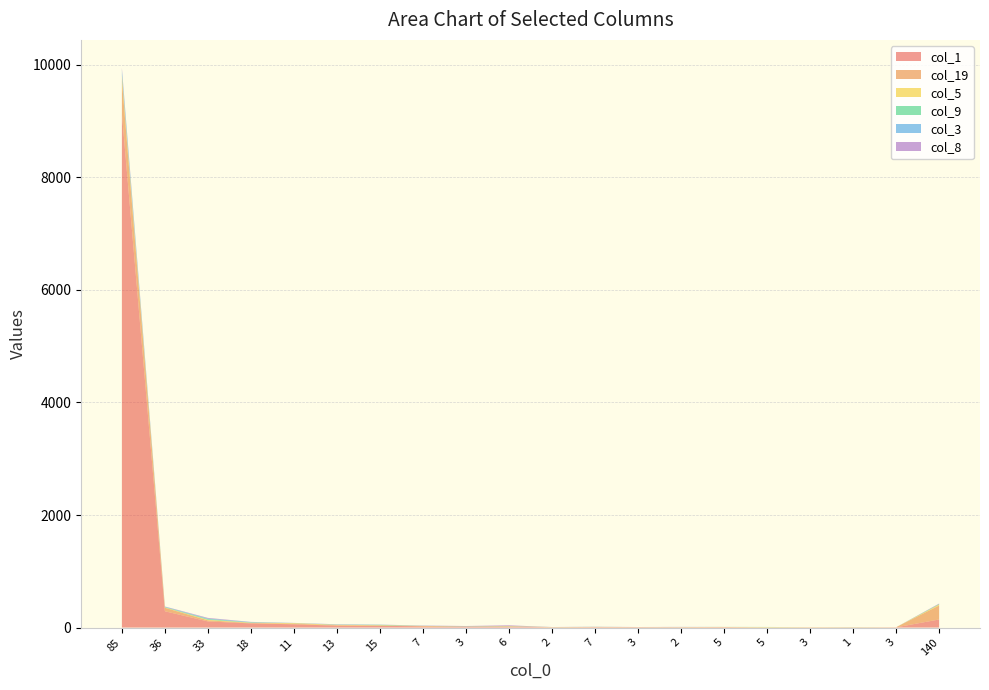

Reading left to right, list all the values displayed in this chart.

col_1: 9136	290	109	74	58	34	32	21	16	15	5	8	6	5	8	2	3	2	4	144
col_19: 594	62	19	8	11	8	5	3	1	3	1	1	2	2	0	1	2	4	2	249
col_5: 77	6	10	5	10	7	5	5	3	7	2	2	1	2	3	5	2	0	0	16
col_9: 20	6	13	4	1	2	7	1	1	1	1	1	0	0	1	3	0	2	0	9
col_3: 86	7	10	8	1	5	2	2	4	2	0	1	0	2	0	0	0	0	0	1
col_8: 34	4	11	2	2	3	2	4	3	12	1	2	1	1	0	0	0	0	0	8